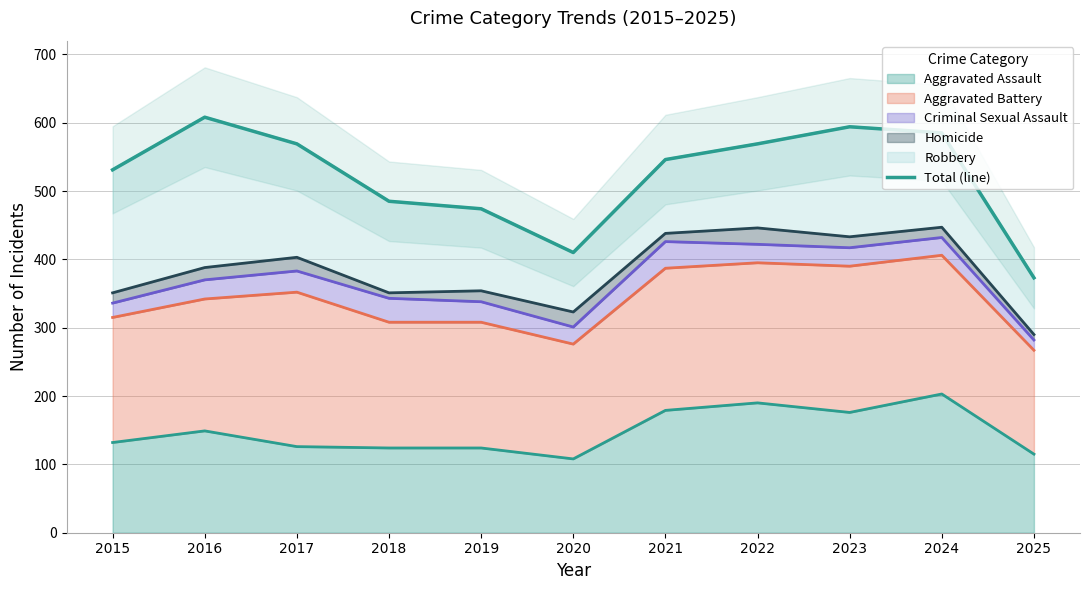

What is the value of the 5th point from the left?

474